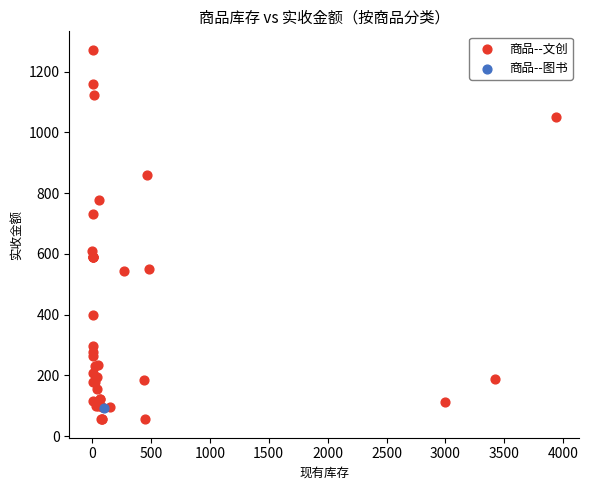

What are all the series names shown in the legend?

商品--文创, 商品--图书